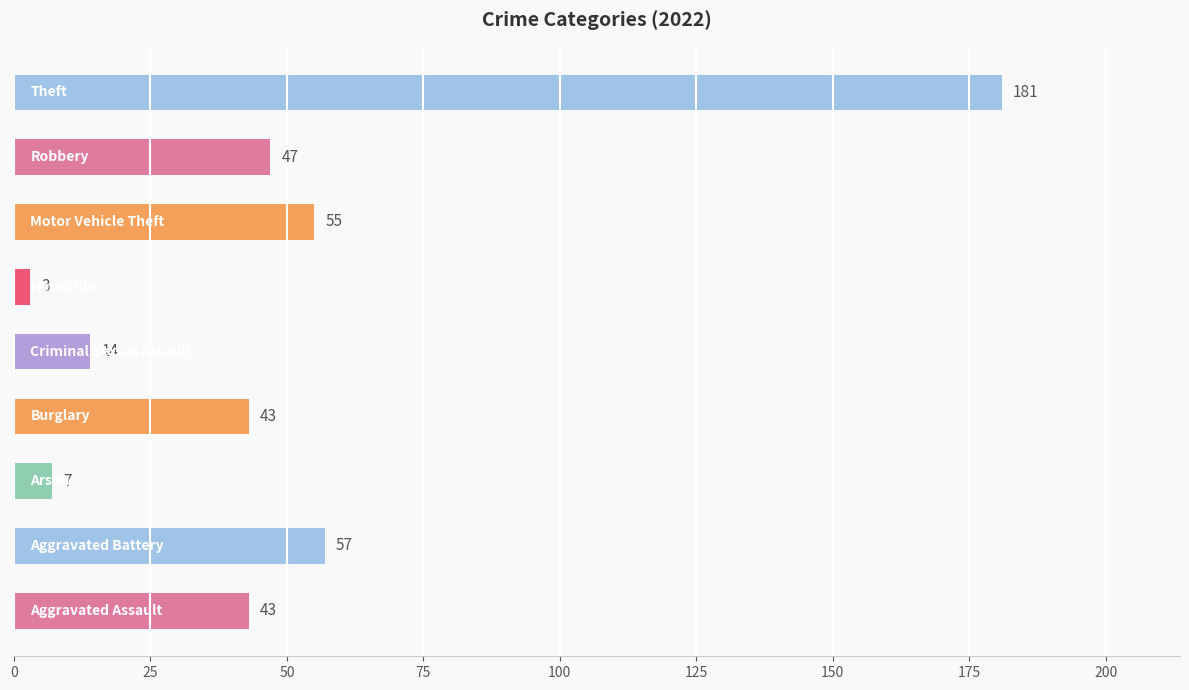

What is the smallest value displayed?

3